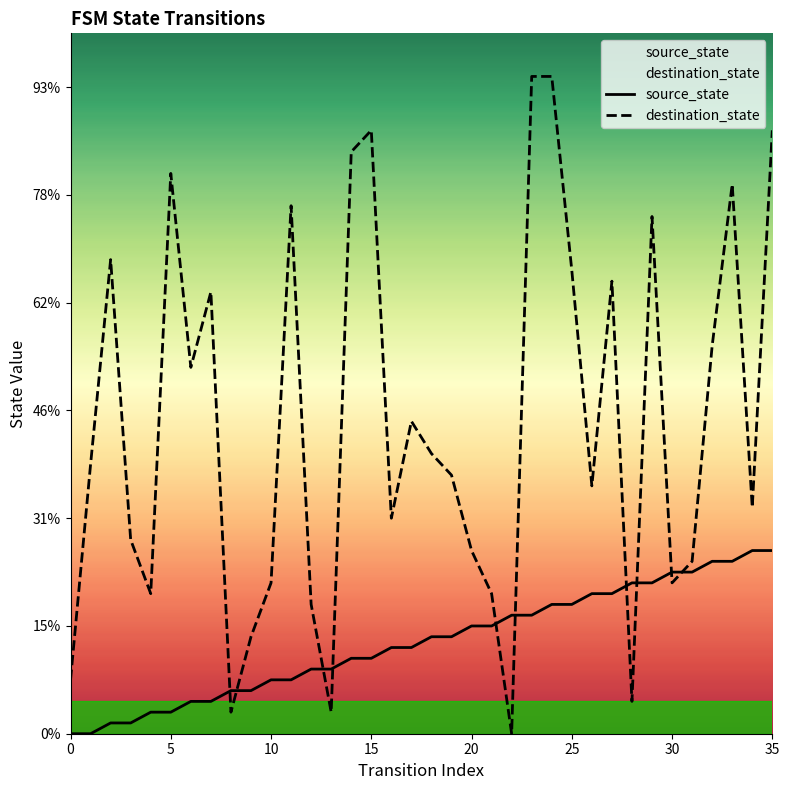

Rank the series by their average value, from highest to lowest.

destination_state, source_state